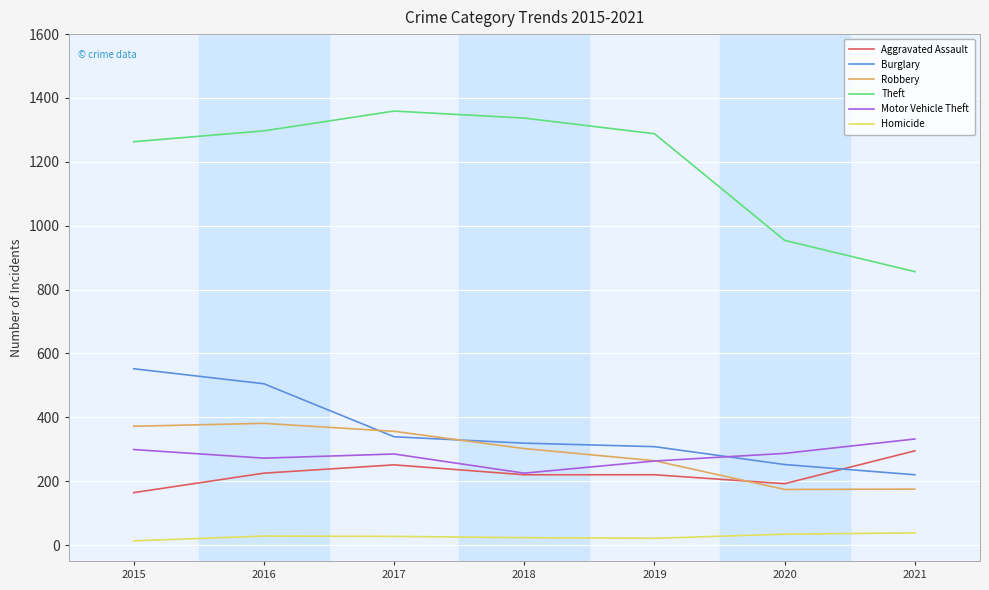

The Theft series shows 954 at 2020. True or false?

True